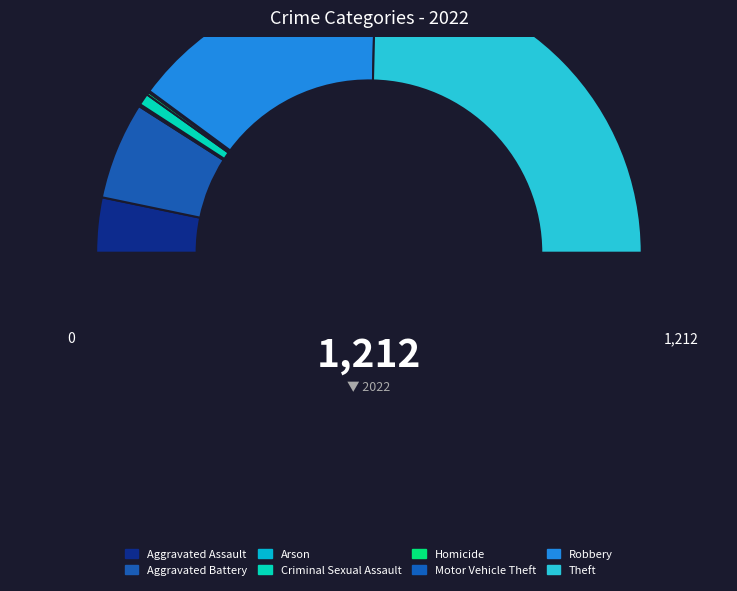

The Motor Vehicle Theft slice represents 12% of the pie. True or false?

False